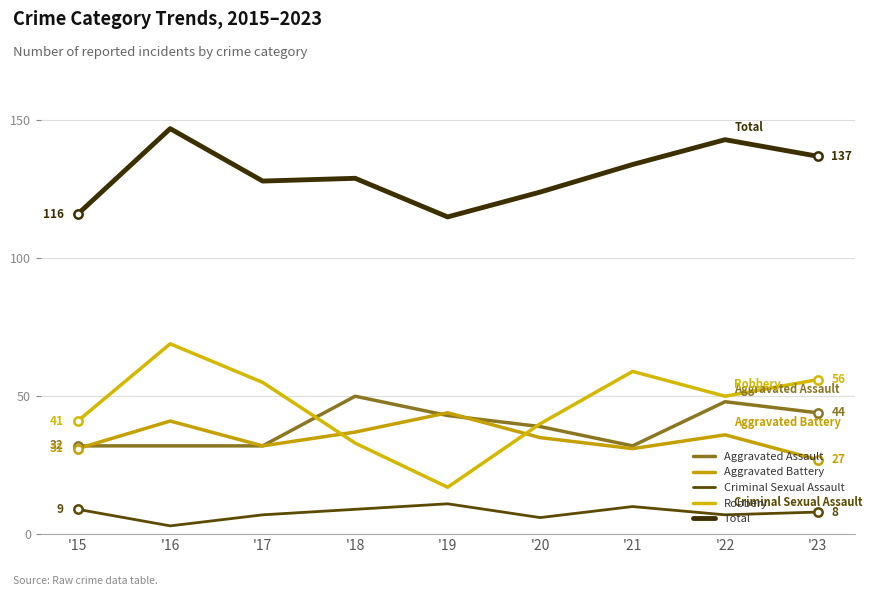

Reading left to right, extract all data points from this chart.

Aggravated Assault: '15=32	'16=32	'17=32	'18=50	'19=43	'20=39	'21=32	'22=48	'23=44
Aggravated Battery: '15=31	'16=41	'17=32	'18=37	'19=44	'20=35	'21=31	'22=36	'23=27
Criminal Sexual Assault: '15=9	'16=3	'17=7	'18=9	'19=11	'20=6	'21=10	'22=7	'23=8
Robbery: '15=41	'16=69	'17=55	'18=33	'19=17	'20=40	'21=59	'22=50	'23=56
Total: '15=116	'16=147	'17=128	'18=129	'19=115	'20=124	'21=134	'22=143	'23=137